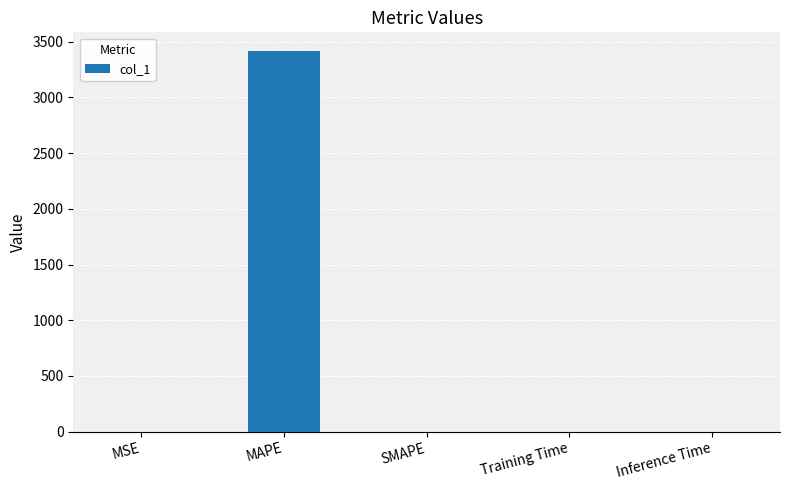

Are the bars horizontal?

No